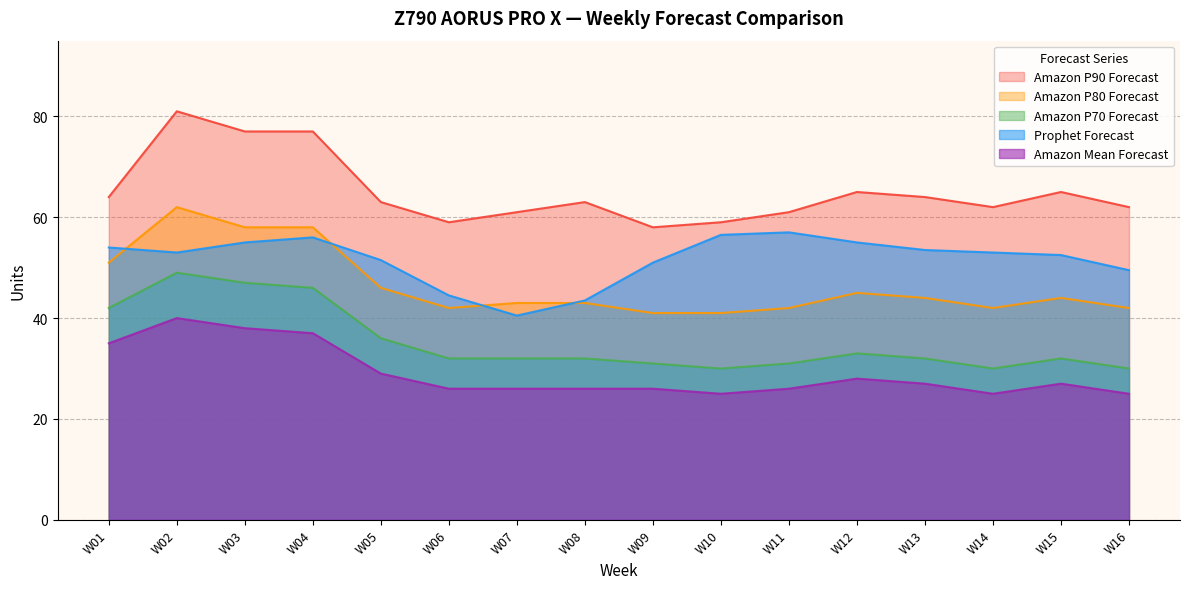

Does the chart display data point markers on the line(s)?

No